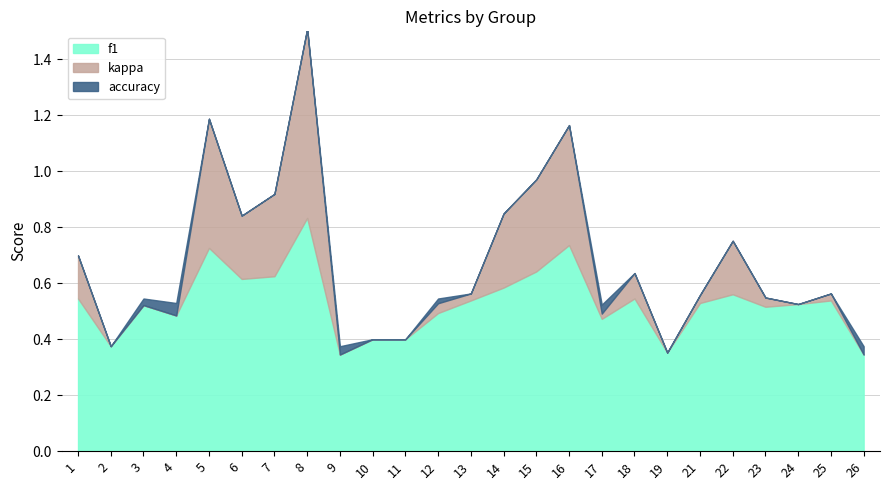

How many values in the kappa series exceed 0?

16